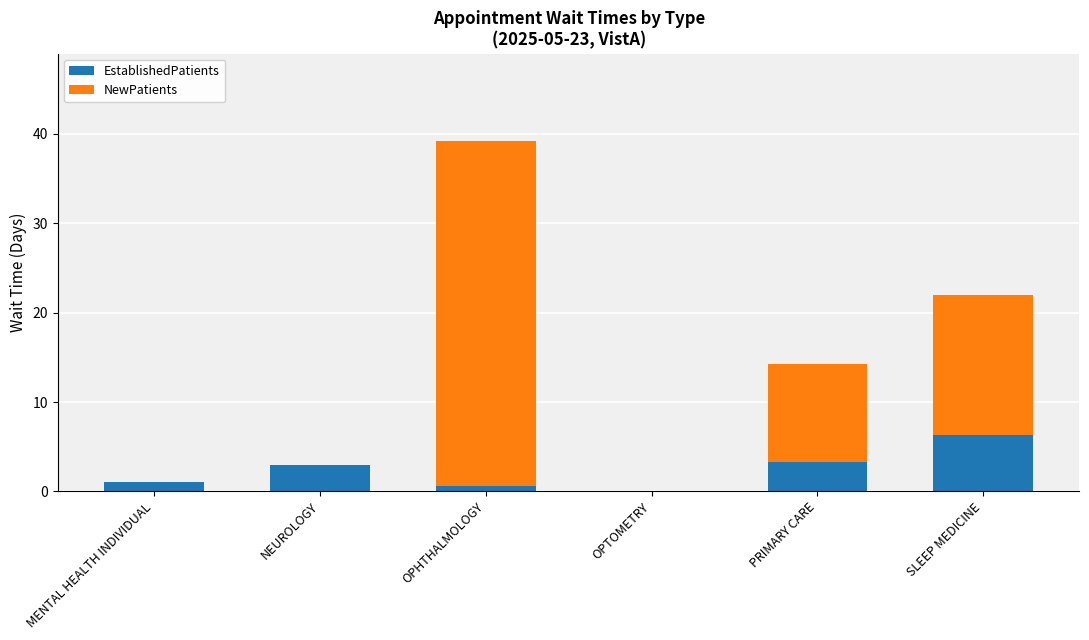

What is the maximum value for EstablishedPatients?

6.3